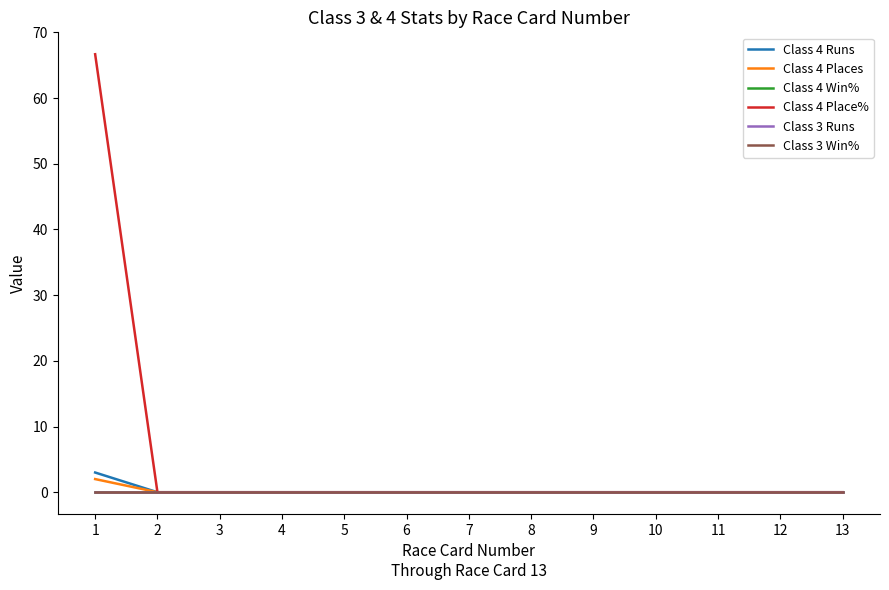

How many lines are shown in the chart?

6